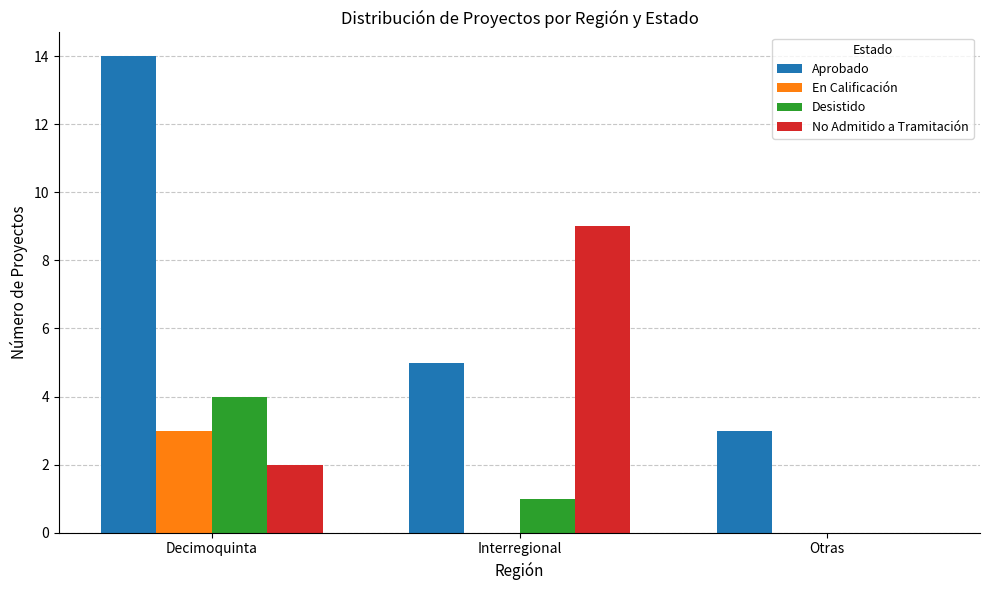

Which series changed the most between Interregional and Otras?

No Admitido a Tramitación